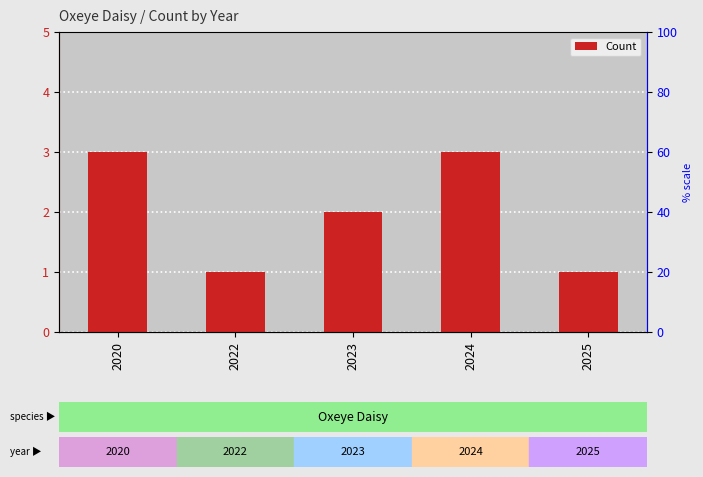

What is the value of the 3rd bar from the left?

2